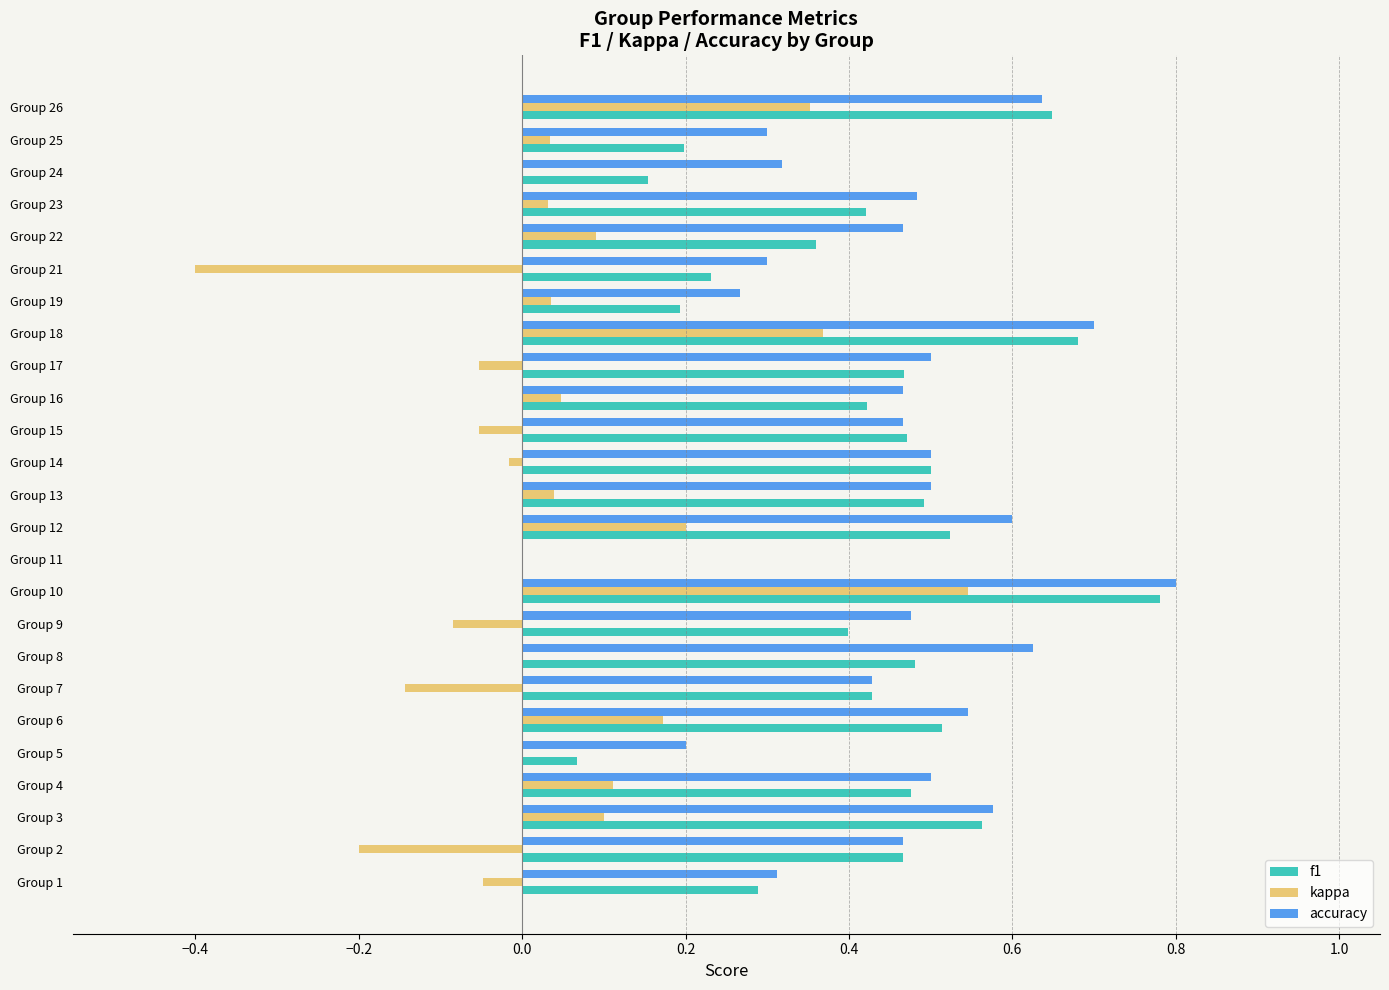

What is the sum of the accuracy values at Group 7 and Group 8?

1.1